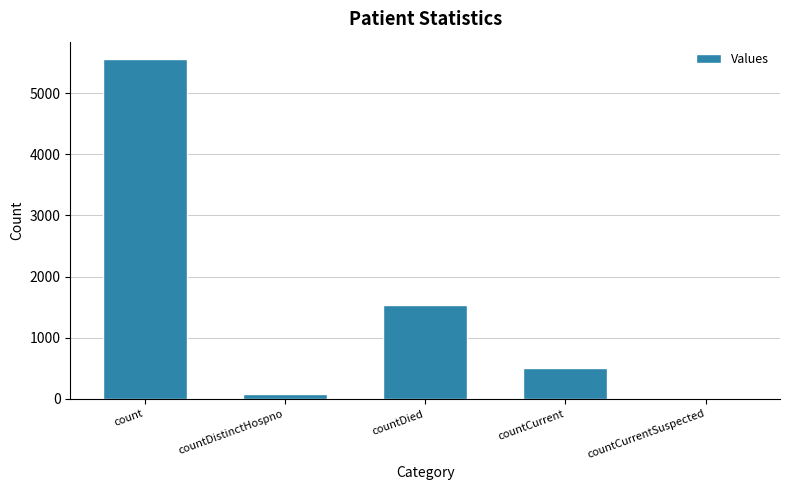

The chart shows a value of 5566 at count. True or false?

True